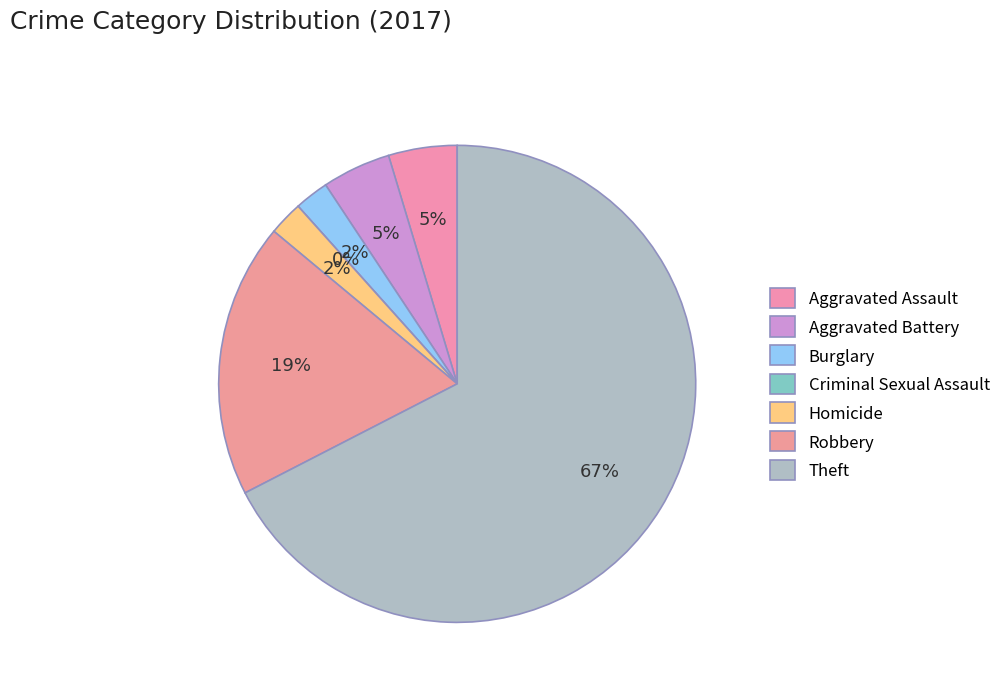

The Aggravated Battery slice represents 1% of the pie. True or false?

False